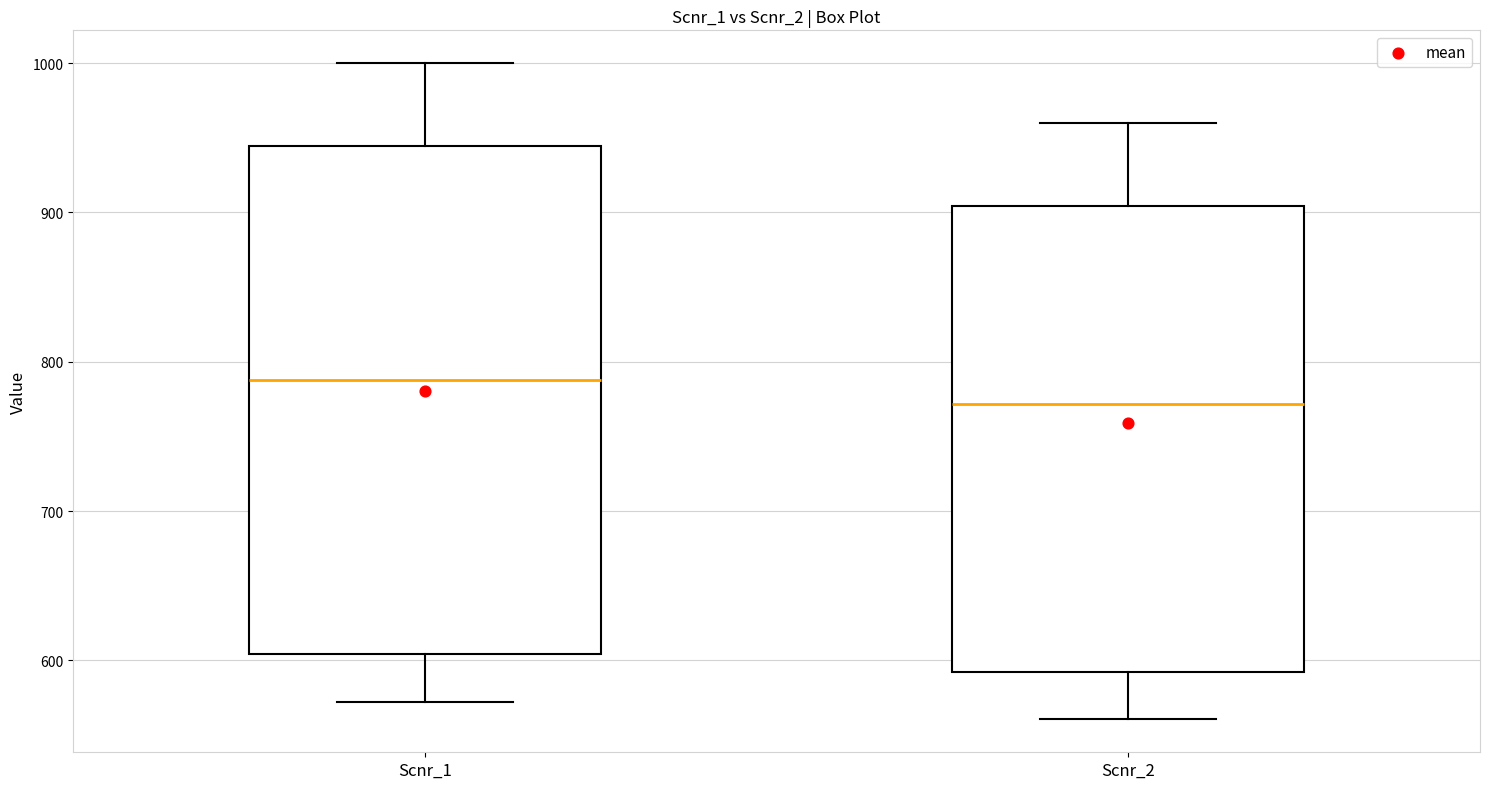

Comparing the boxes themselves (not the whiskers), which one is the tallest?

Scnr_1